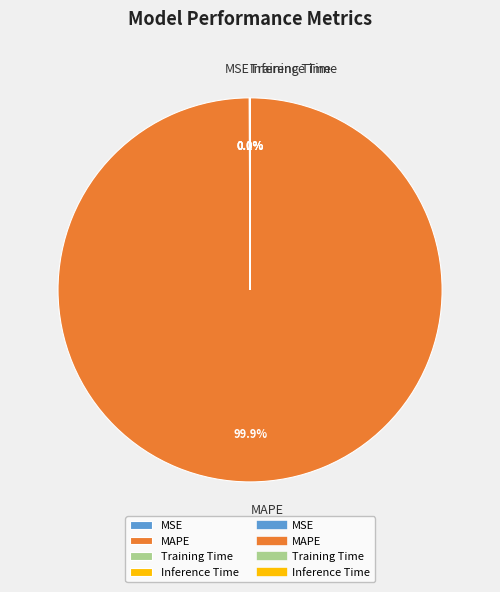

Which category has the biggest portion of the pie?

MAPE